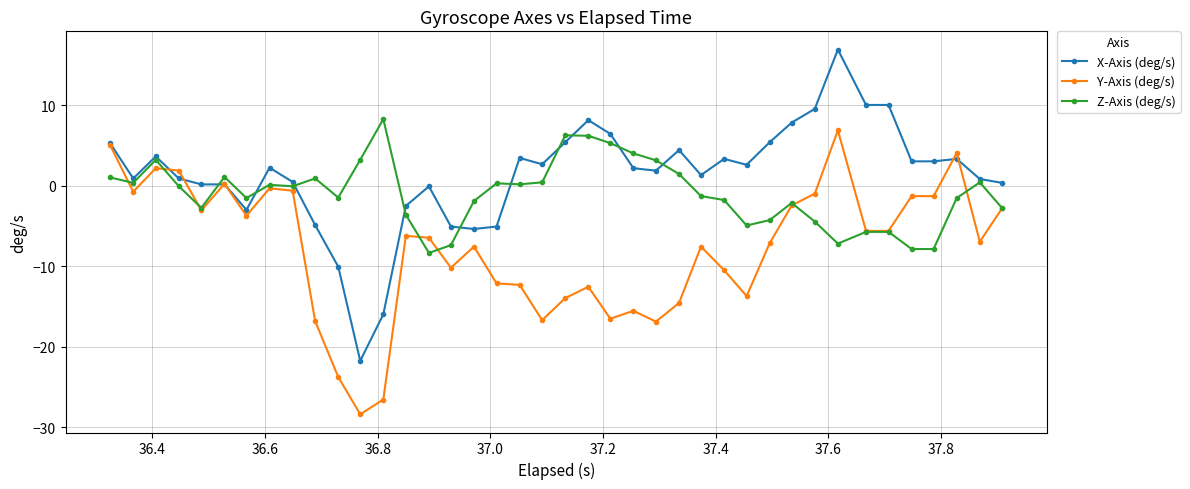

What are all the series names shown in the legend?

X-Axis (deg/s), Y-Axis (deg/s), Z-Axis (deg/s)